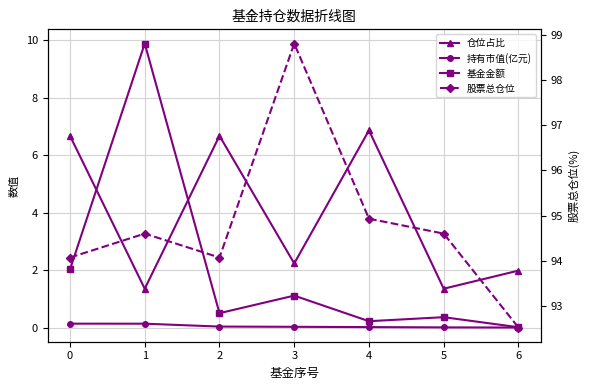

Which has a higher value, 4 or 3?

4